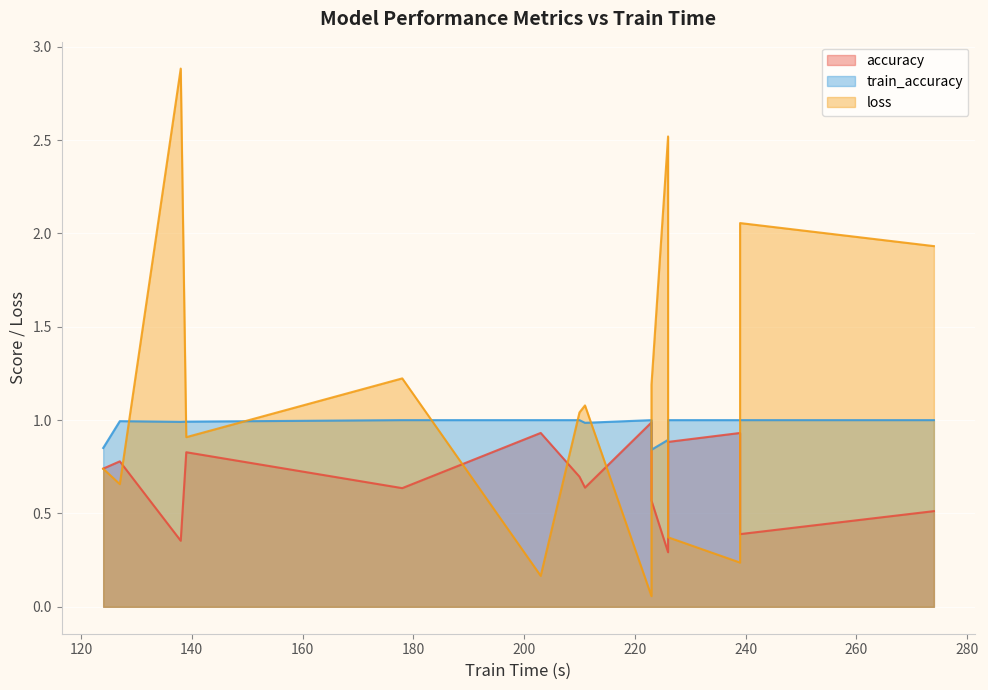

In train_accuracy, how many points are higher than both neighbors (excluding endpoints)?

1